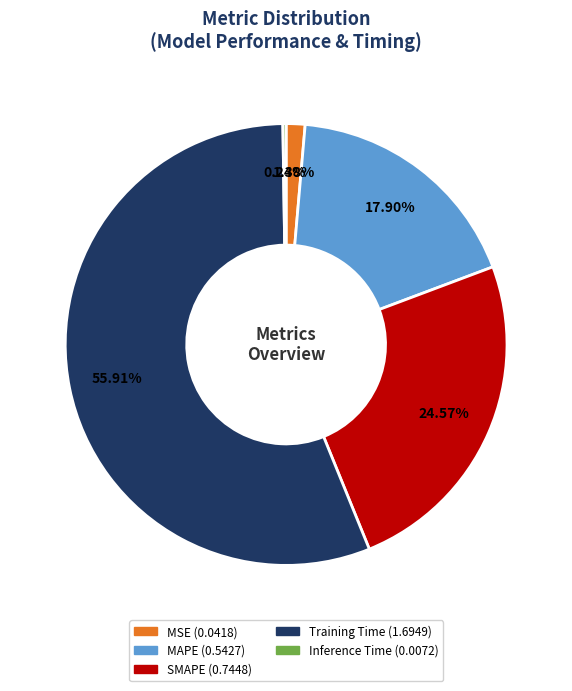

Is there any slice that represents more than half of the pie?

Yes